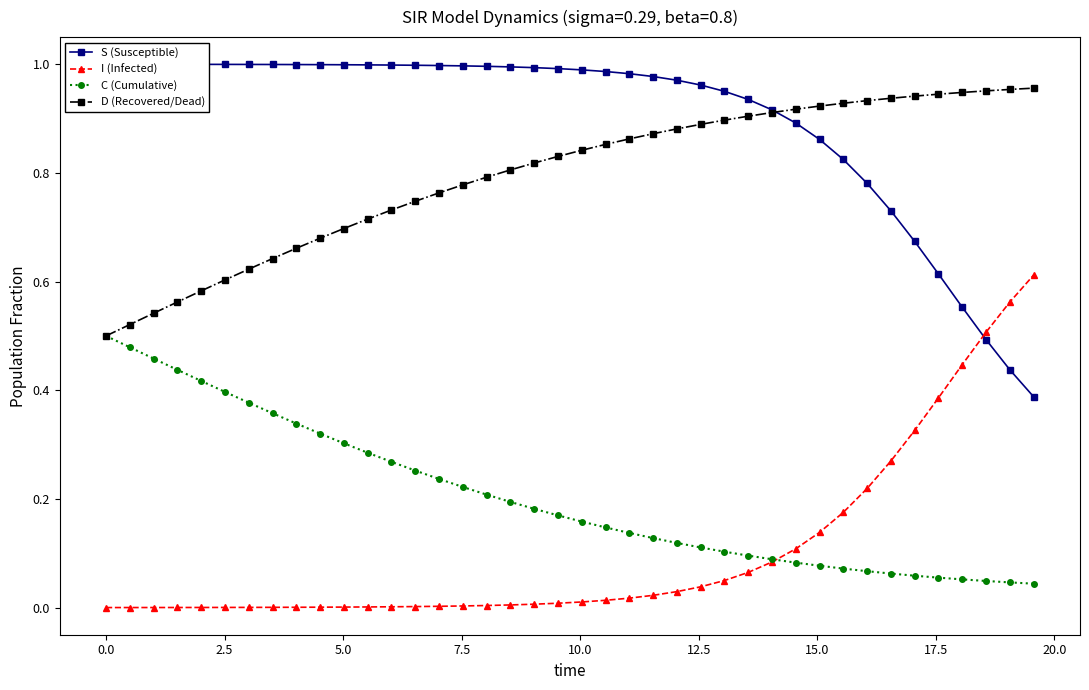

True or false: D (Recovered/Dead) and I (Infected) cross at least once.

False